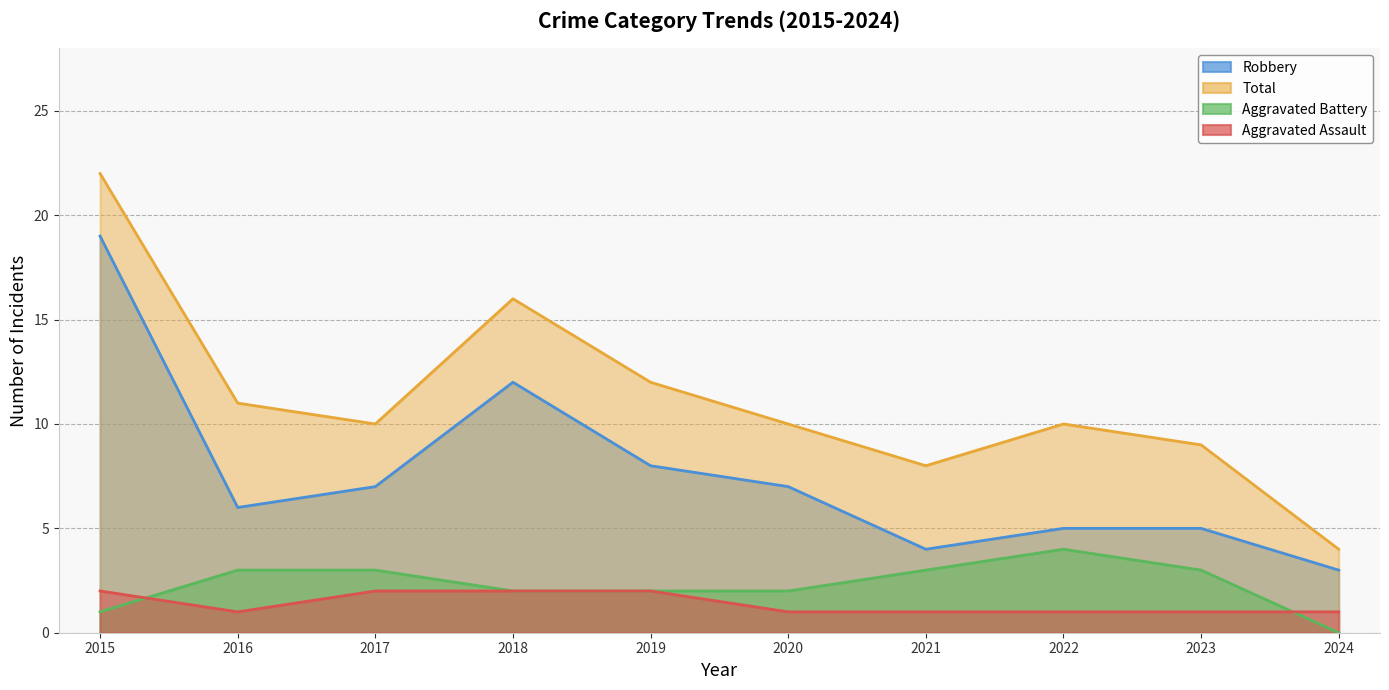

Between 2020 and 2024, which series saw the biggest shift?

Total